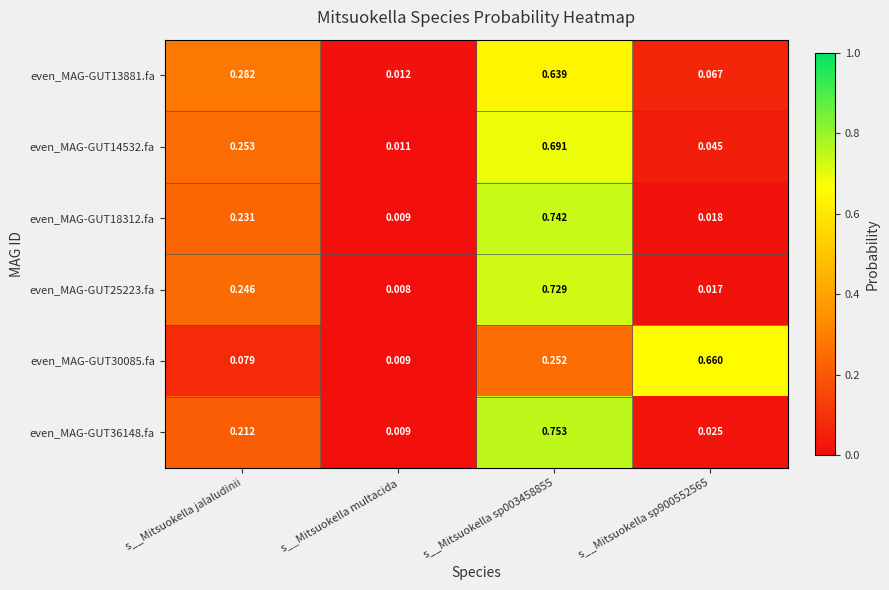

At how many categories does at least one series exceed 0?

4